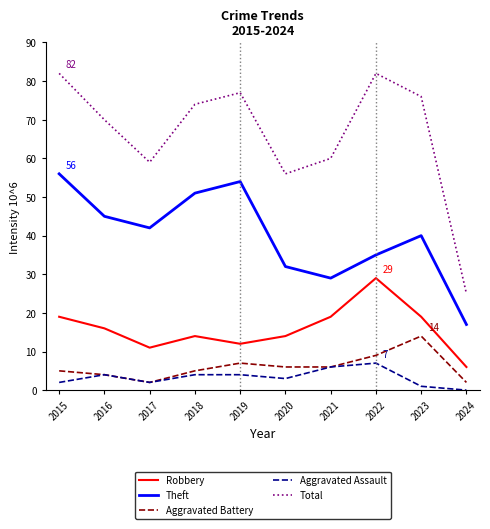

What are all the series names shown in the legend?

Robbery, Theft, Aggravated Battery, Aggravated Assault, Total